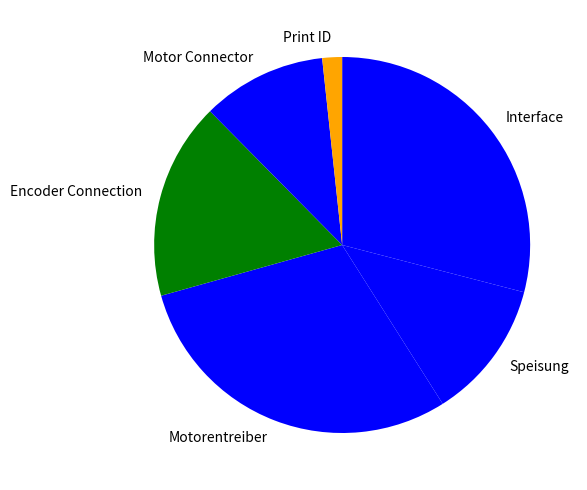

What is the smallest slice in the pie chart?

Print ID